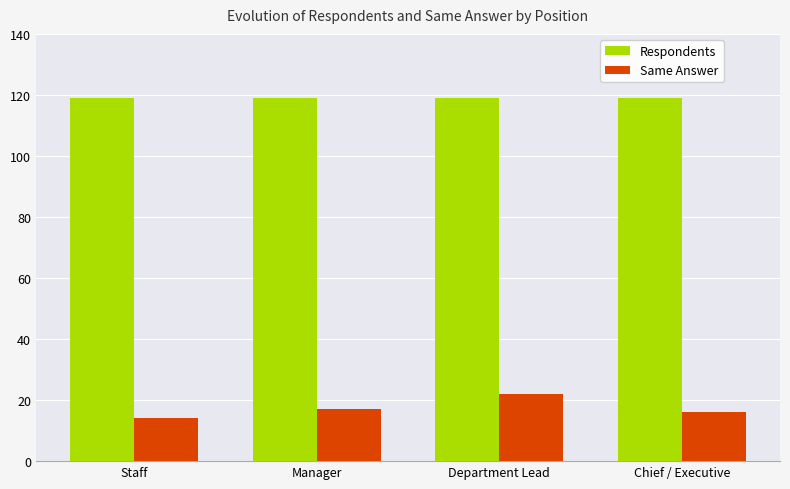

Which category has the lowest value in the Same Answer series?

Staff